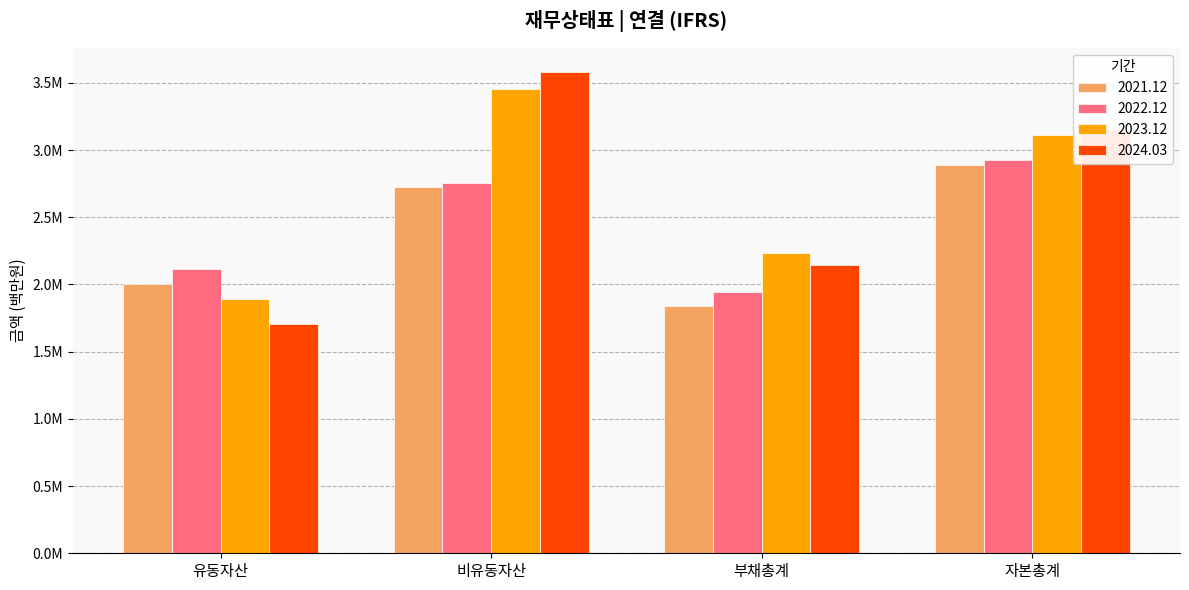

At which category does the chart reach its minimum across all series?

유동자산